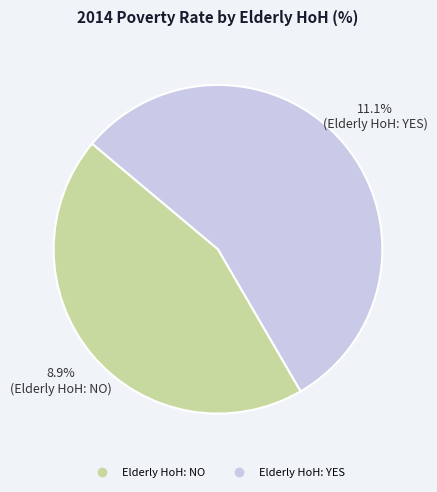

To the nearest percent, what percentage of the pie is Elderly HoH: YES?

56%